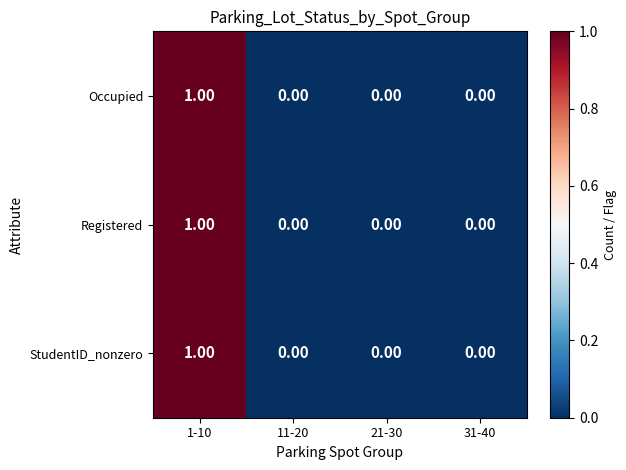

Is the value of Registered at 11-20 greater than the value of StudentID_nonzero at 1-10?

No